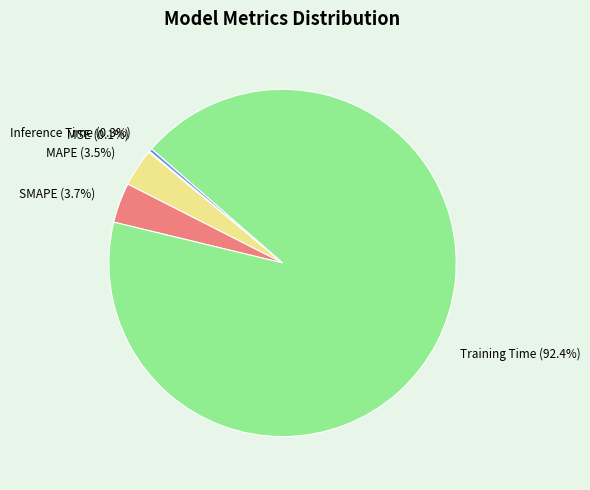

What is the largest slice in the pie chart?

Training Time